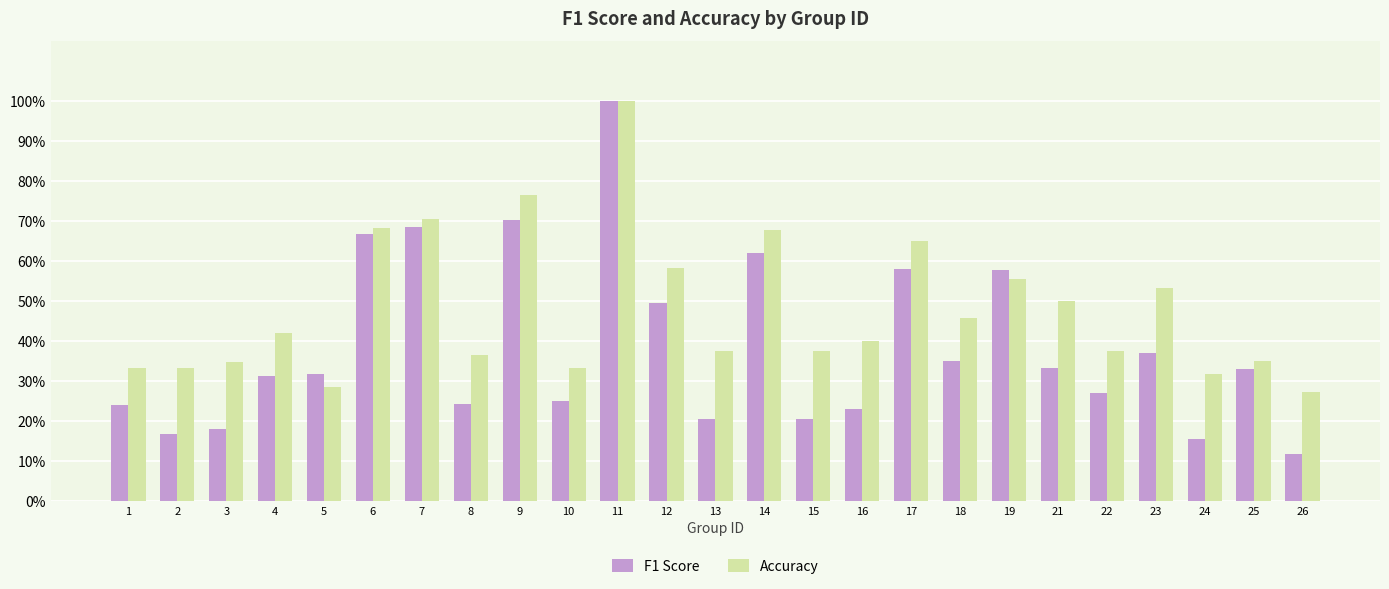

Does the chart contain any negative values?

No